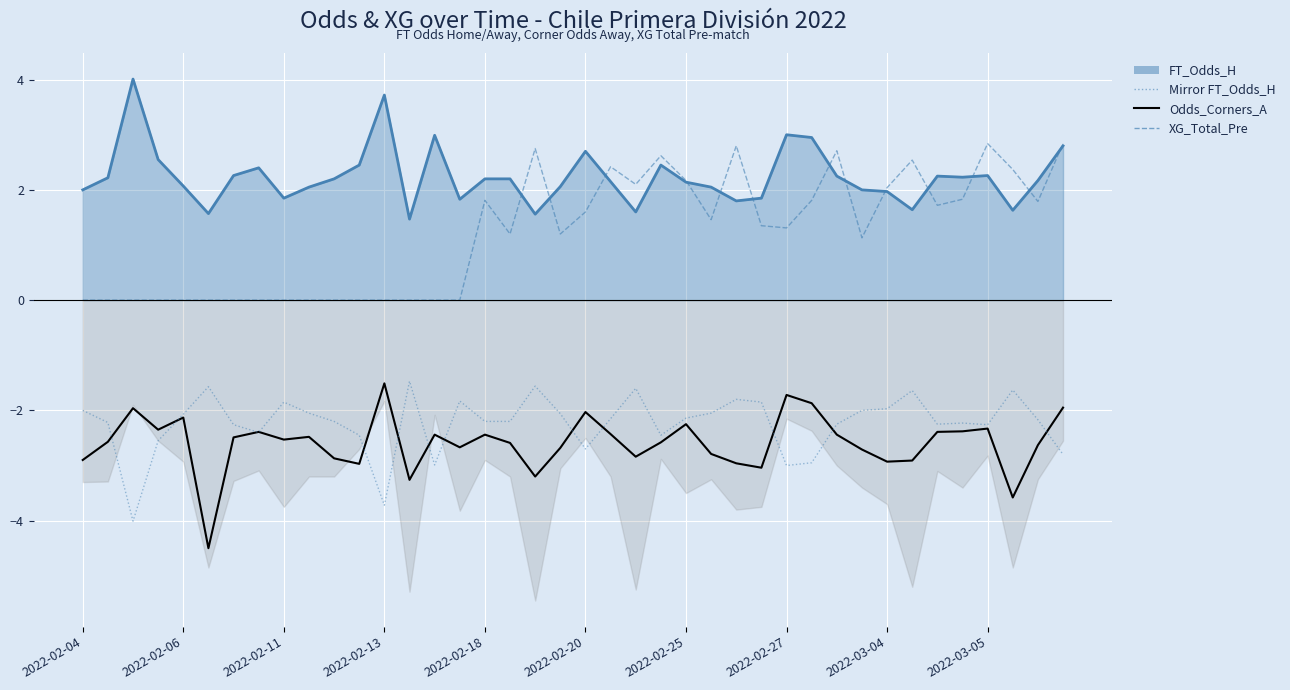

How many lines are shown in the chart?

4